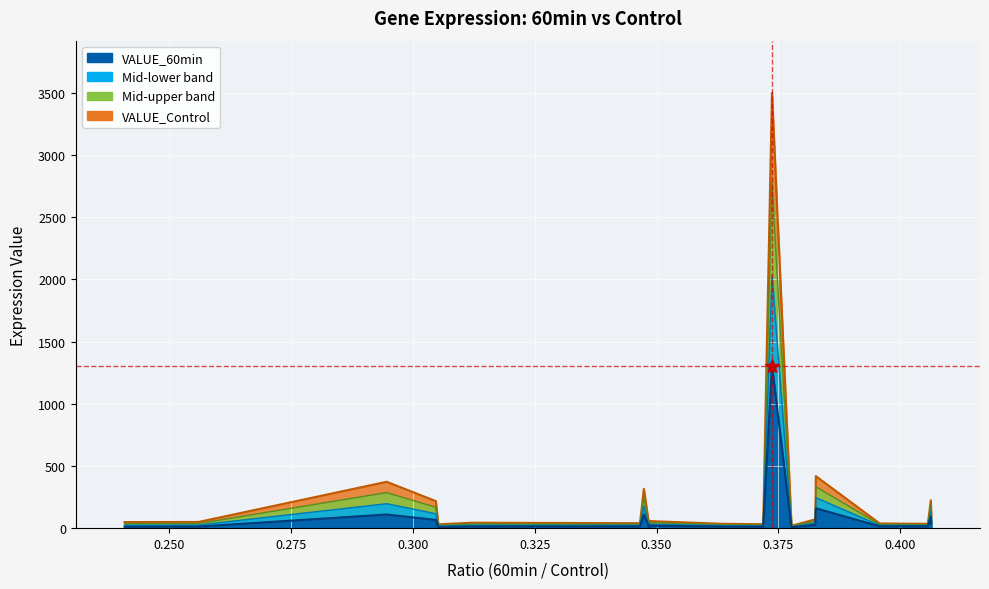

Reading left to right, transcribe all the data shown in this chart.

VALUE_60min: PRIM2=11.8	MAGEE1=12.8	TXNIP=109.8	GIMAP7=66.3	CCDC77=9.4	PLCXD2=13.7	CCDC169=13.9	GIMAP1=110.0	ZNF610=6.9	SLC46A1=19.8	ARHGEF11=12.8	MFSD9=11.9	EDN1=1307.8	COL9A2=7.1	MMP28=27.2	COX3=160.1	KCNE3=15.0	MRVI1=14.2	MYCN=91.1	CUBN=35.6
VALUE_Control: PRIM2=49.0	MAGEE1=50.0	TXNIP=372.9	GIMAP7=217.6	CCDC77=30.8	PLCXD2=43.9	CCDC169=40.1	GIMAP1=316.6	ZNF610=19.8	SLC46A1=56.8	ARHGEF11=35.2	MFSD9=32.0	EDN1=3499.6	COL9A2=18.8	MMP28=71.1	COX3=418.3	KCNE3=37.9	MRVI1=35.0	MYCN=224.2	CUBN=87.6